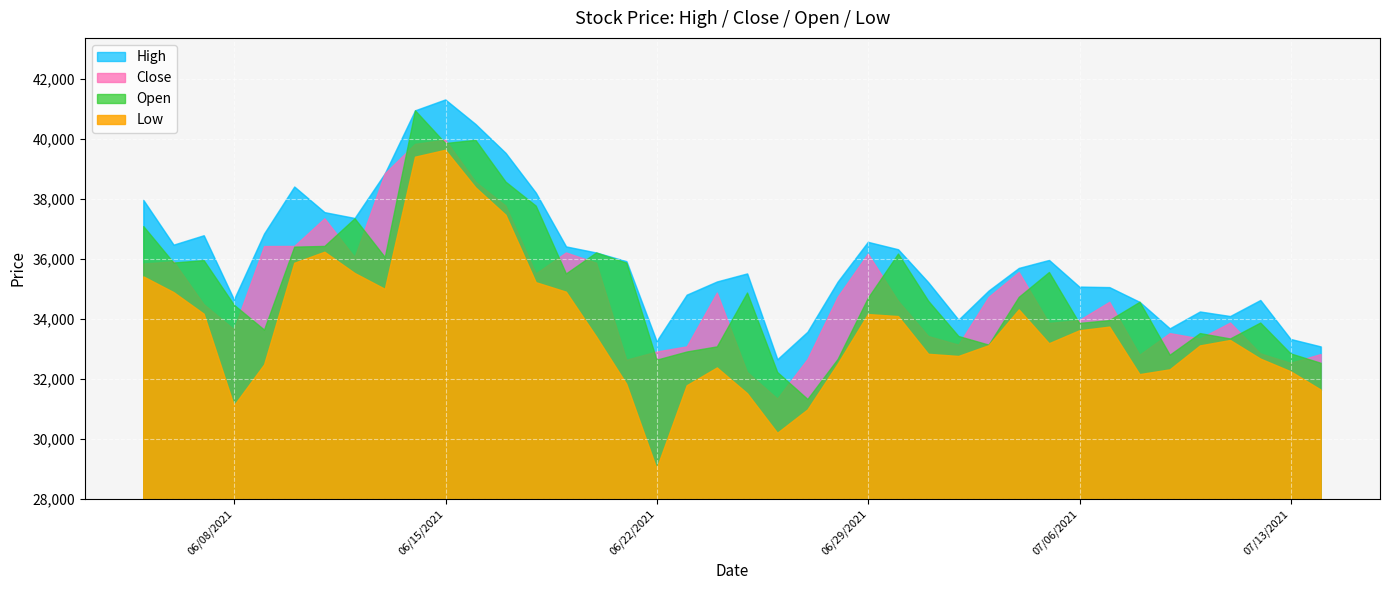

How many data points in Open are less than 34682?

20